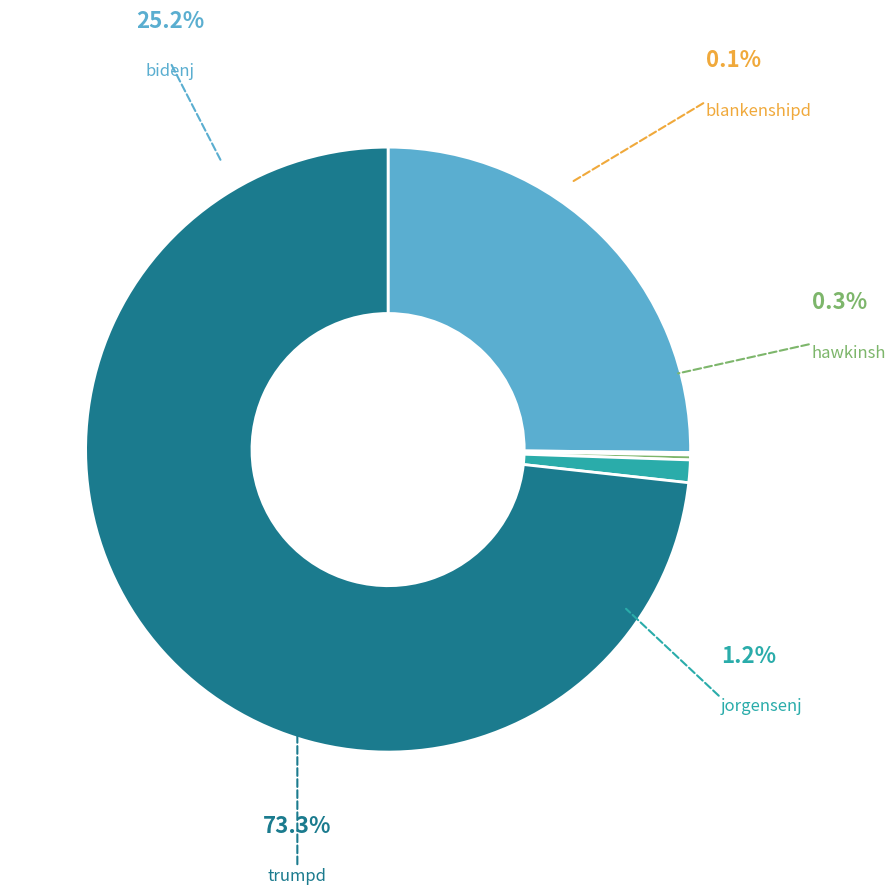

To the nearest percent, what is the difference between the largest and smallest slice percentages?

73%